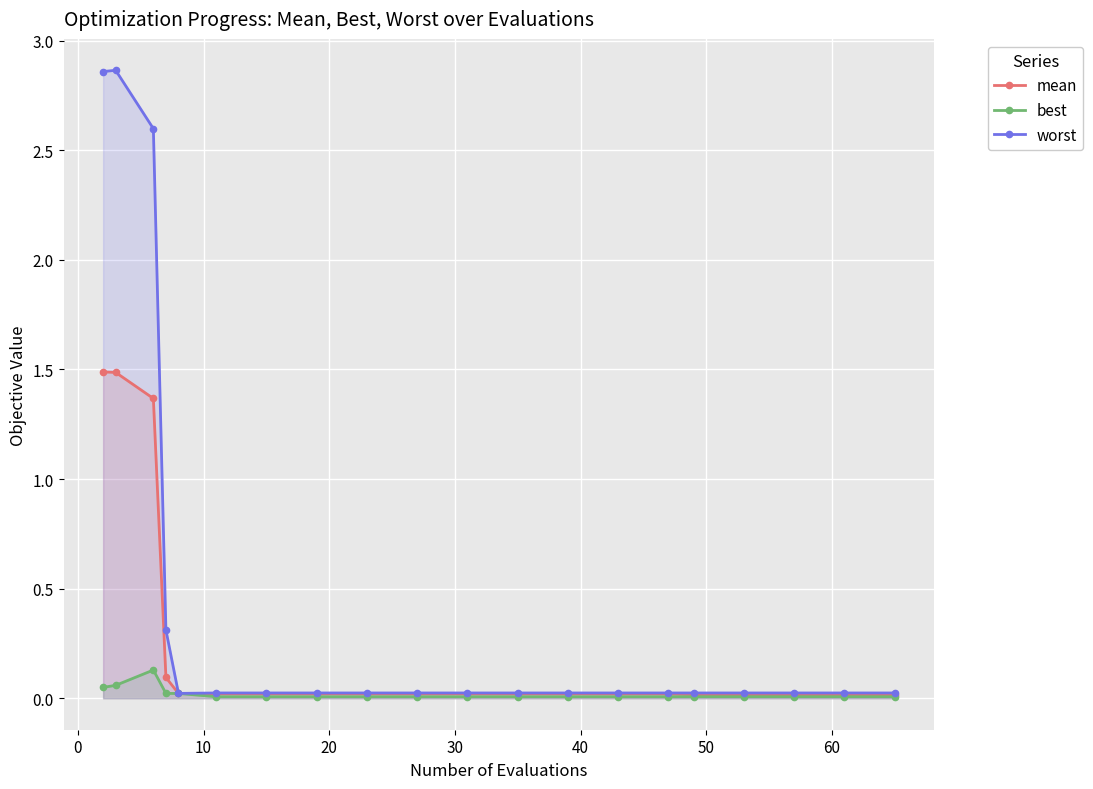

True or false: mean has more than 1 points higher than both neighbors.

False